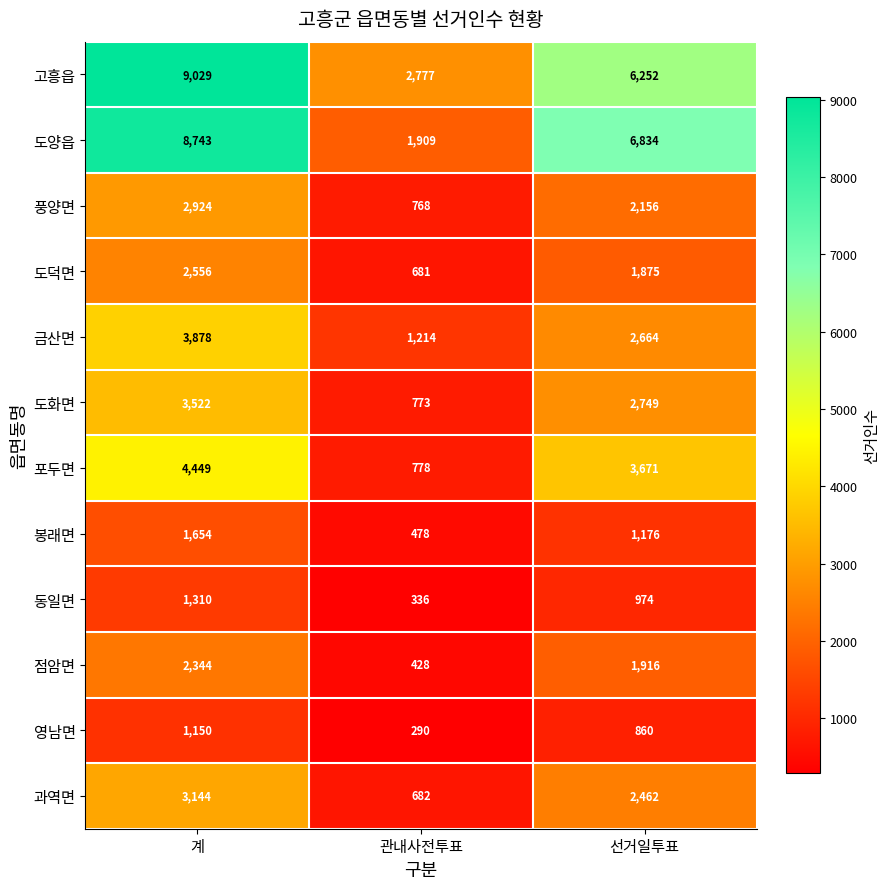

What is the average value of the 고흥읍 series?

6019